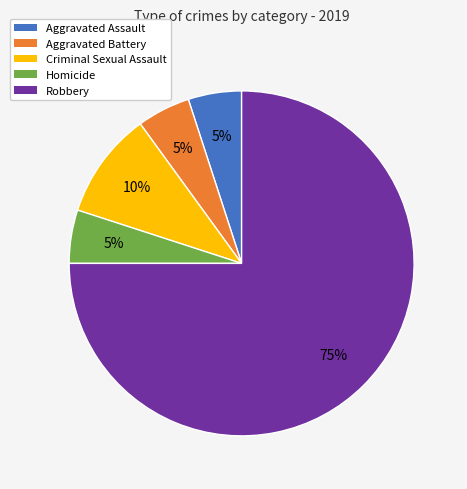

To the nearest percent, what is the difference between the Criminal Sexual Assault and Aggravated Battery slice percentages?

5%